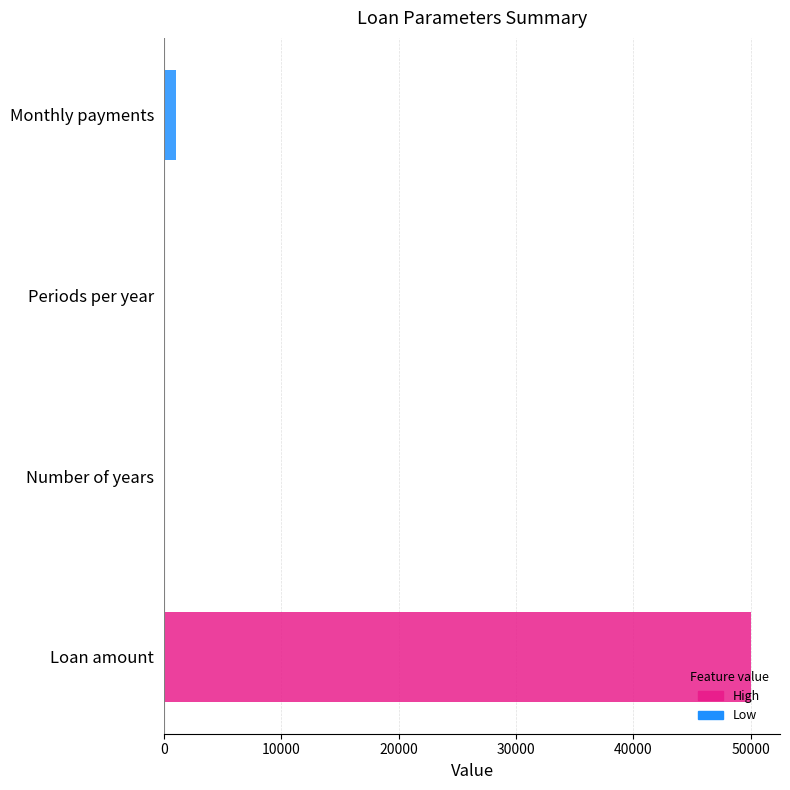

True or false: the data shows 50000 at Loan amount.

True